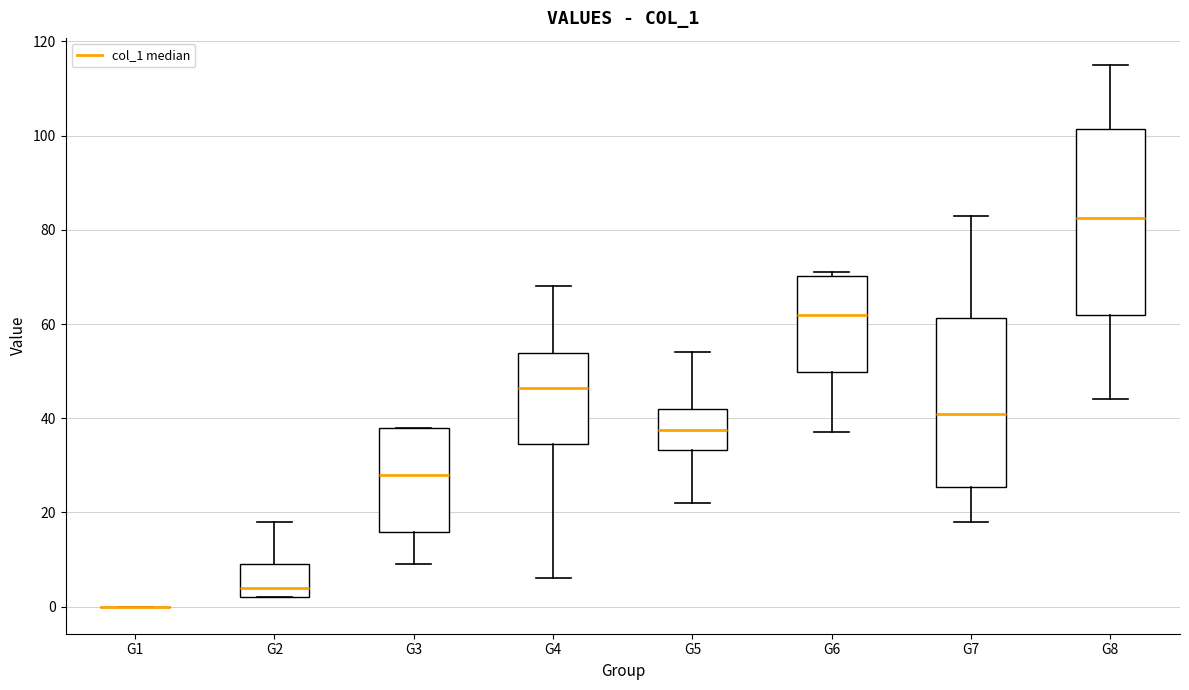

Comparing the boxes themselves (not the whiskers), which one is the tallest?

G8